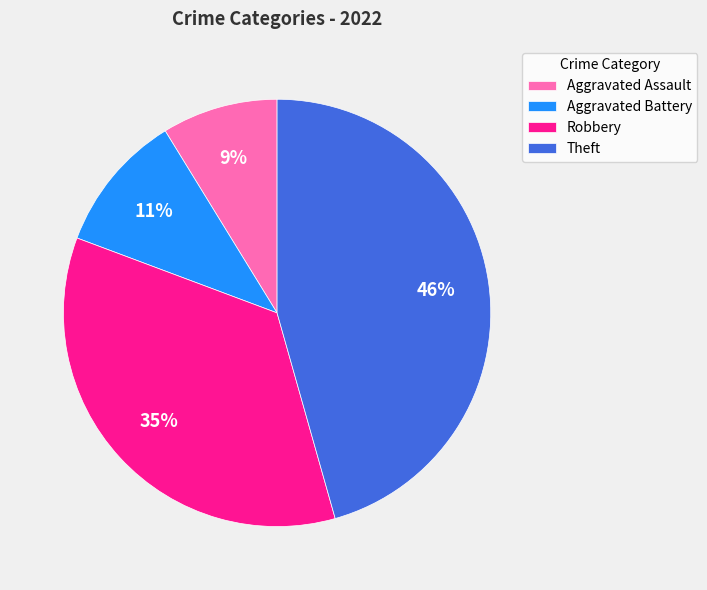

Does any single category account for the majority?

No